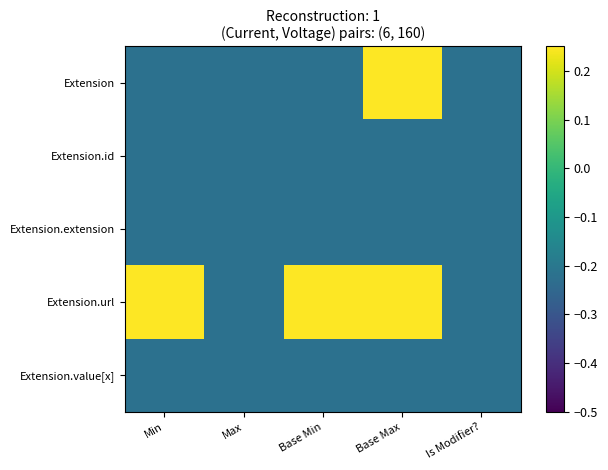

List the series in order of their peak value, lowest first.

Extension.id, Extension.extension, Extension.value[x], Extension, Extension.url